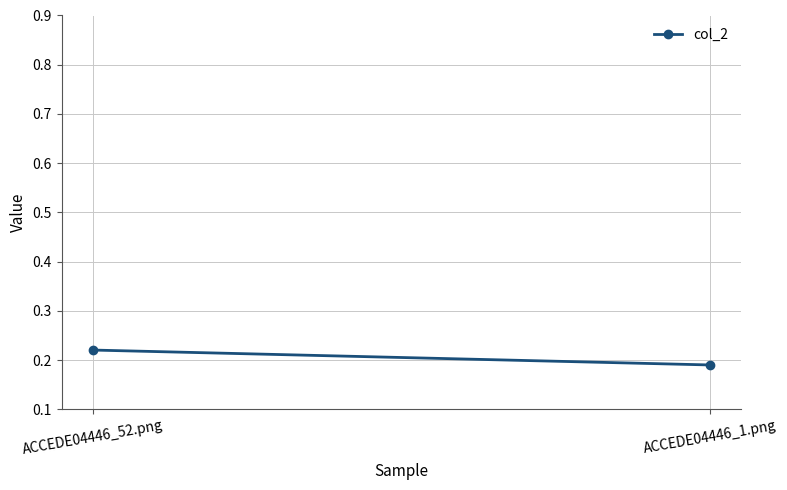

The value at ACCEDE04446_52.png is 0.2. True or false?

True